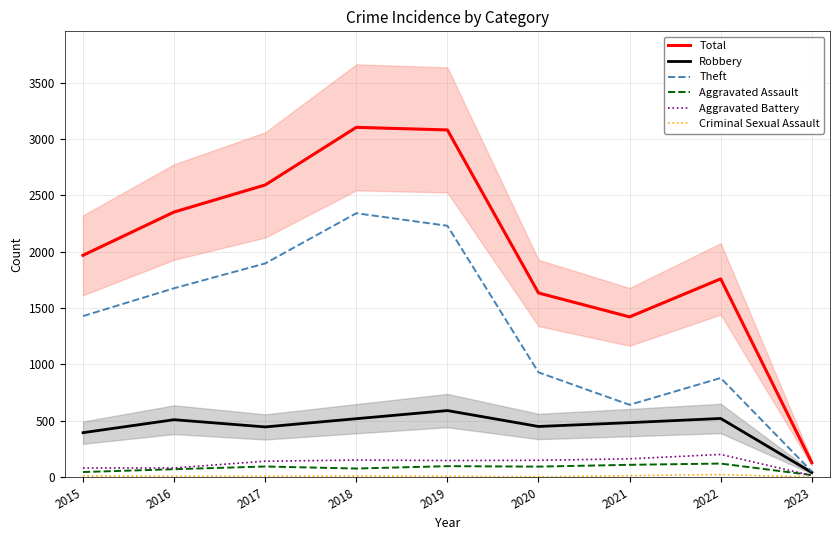

What are all the series names shown in the legend?

Total, Robbery, Theft, Aggravated Assault, Aggravated Battery, Criminal Sexual Assault